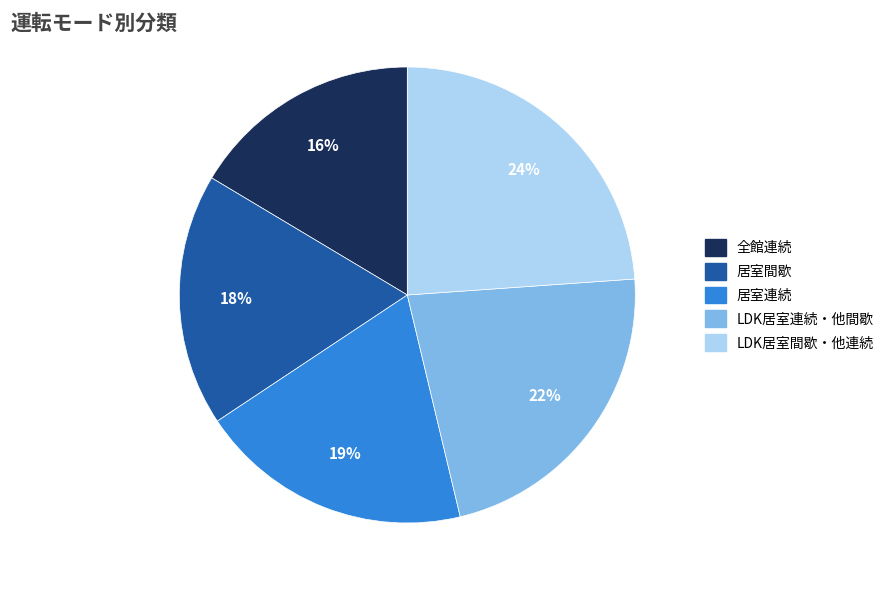

Is there a majority slice in this chart?

No